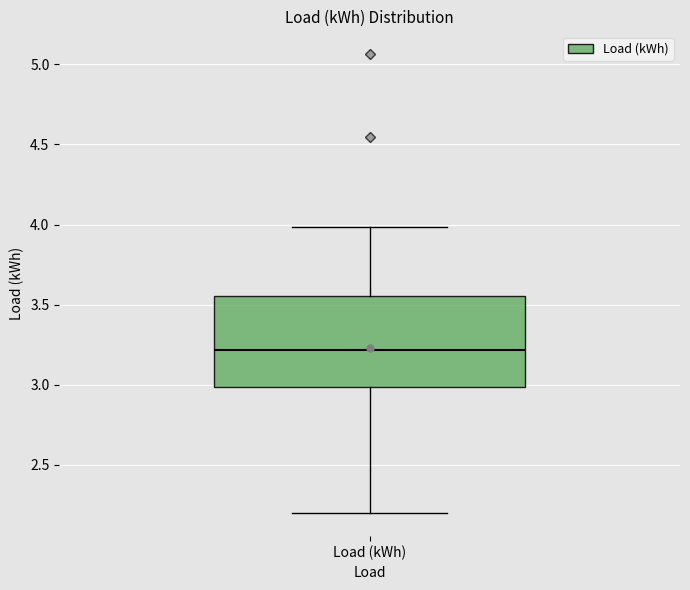

Read this box plot against the y-axis: the position of the median line, the range covered by the box, and the ends of both whiskers. The values are not printed on the chart, so give them approximately, as read against the axis.

median 3.20, box 3.00 to 3.55, whiskers 2.20 to 4.00